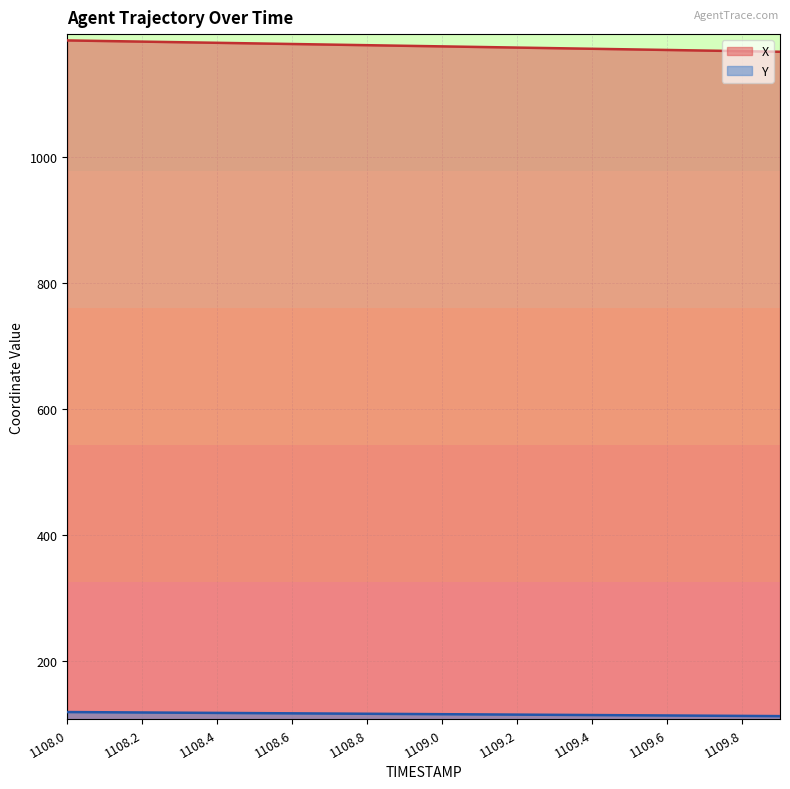

True or false: Y and X cross at least once.

False